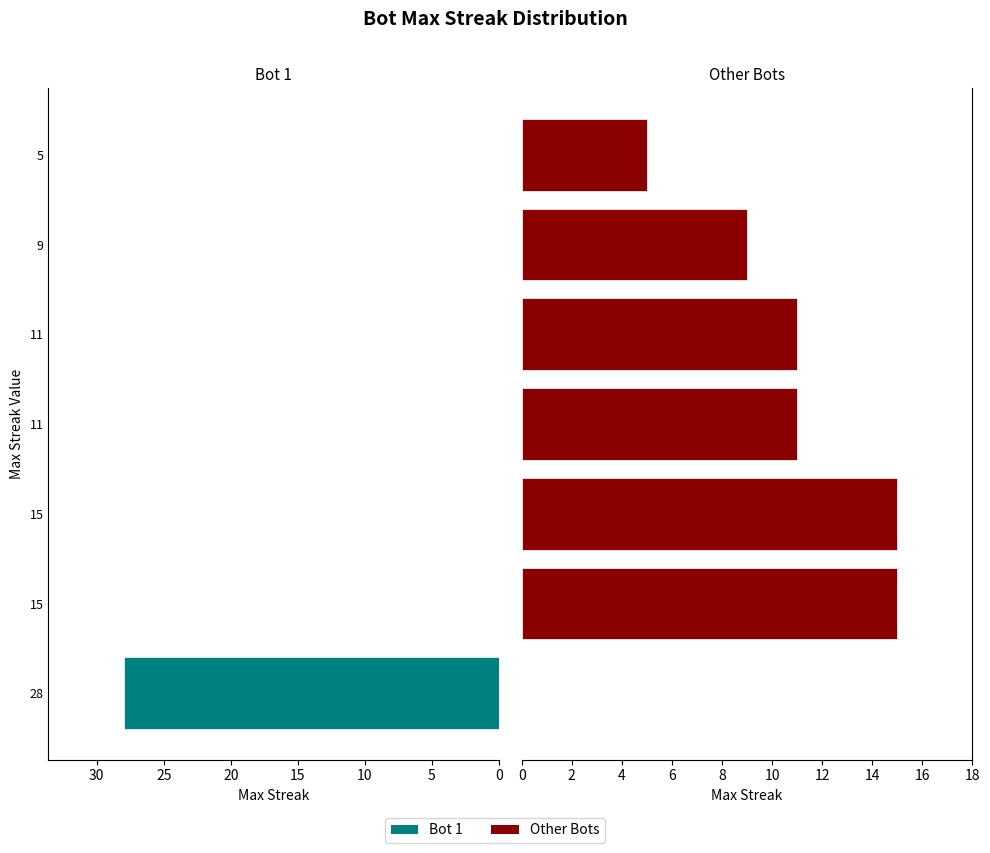

What is the greatest value displayed?

28